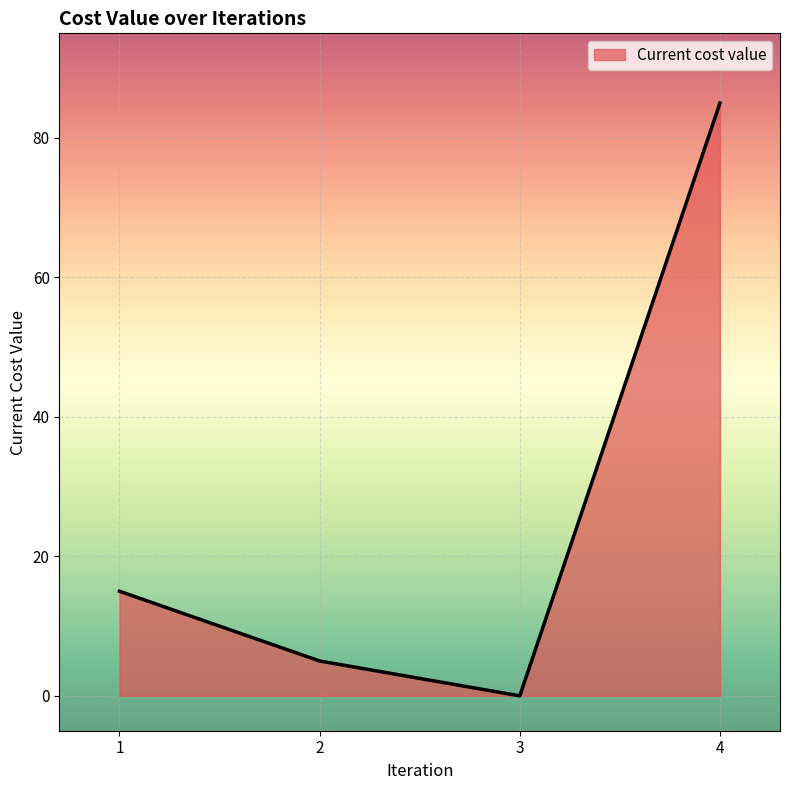

What is the difference between the values at 2 and 1?

10